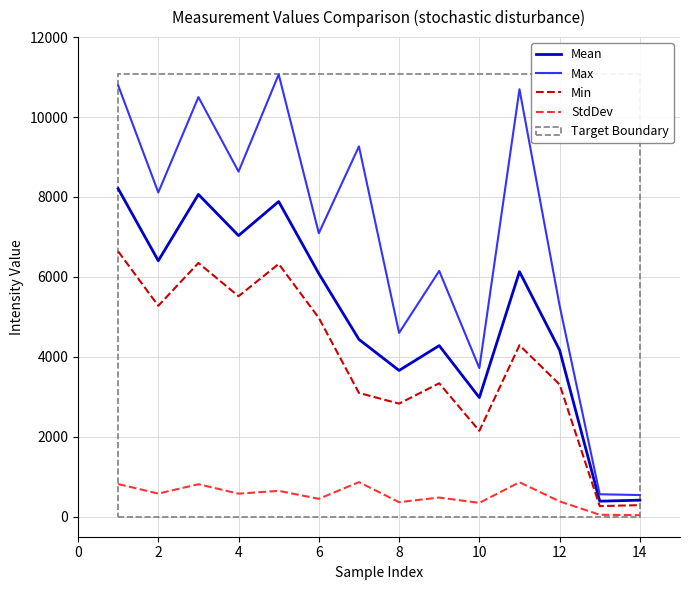

Which series has the largest range (max minus min)?

Max